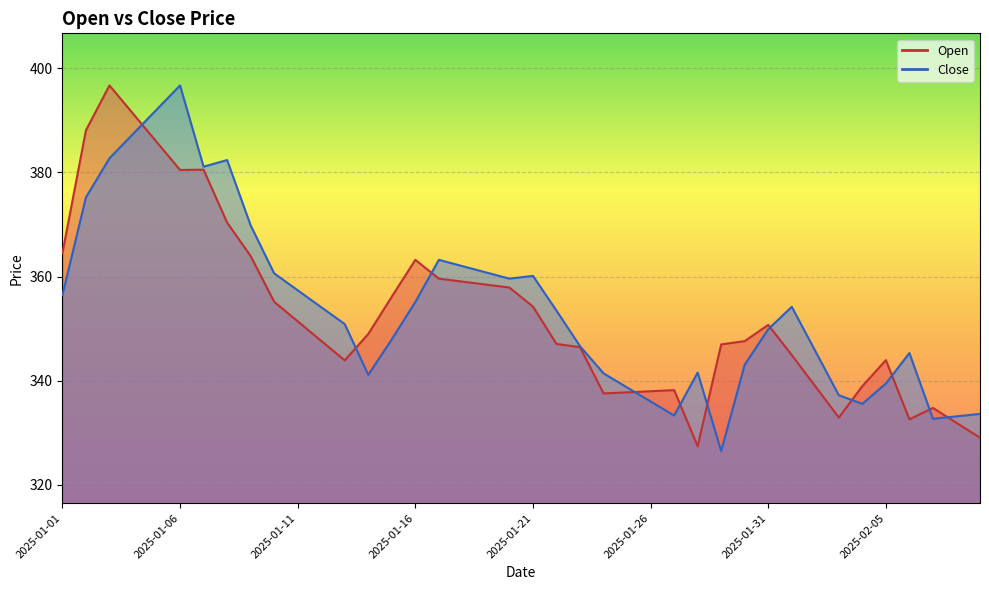

Which series has the largest total across all categories?

Close